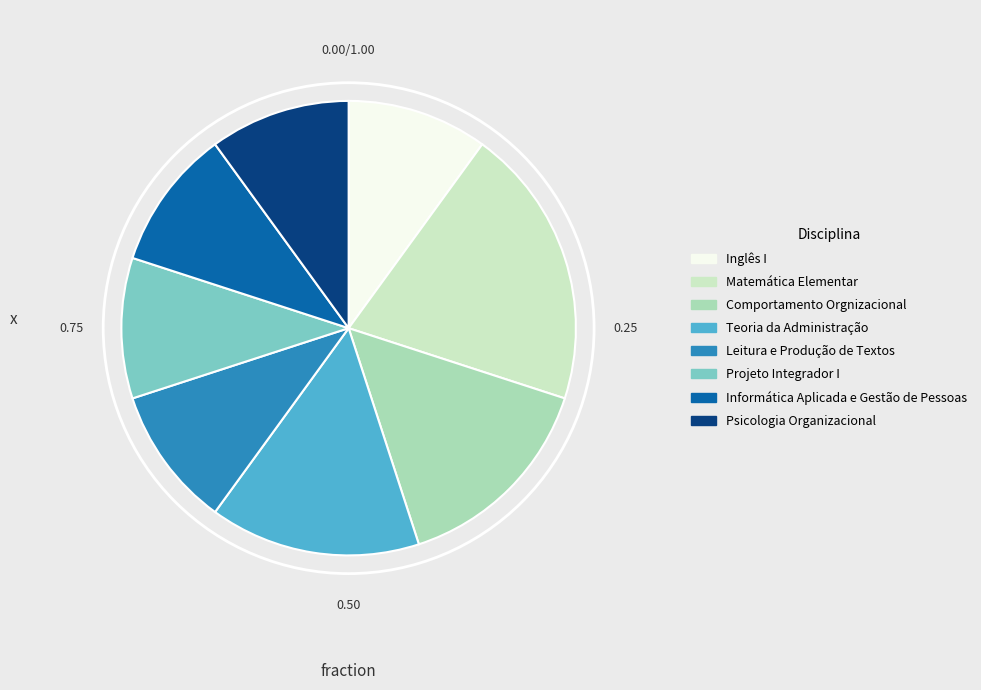

Which category has the biggest portion of the pie?

Matemática Elementar